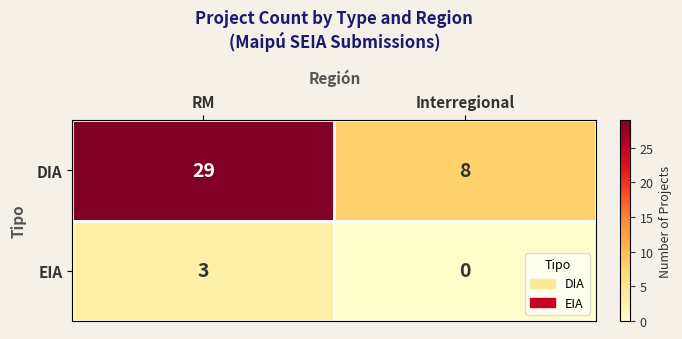

List the series in order of their peak value, highest first.

DIA, EIA